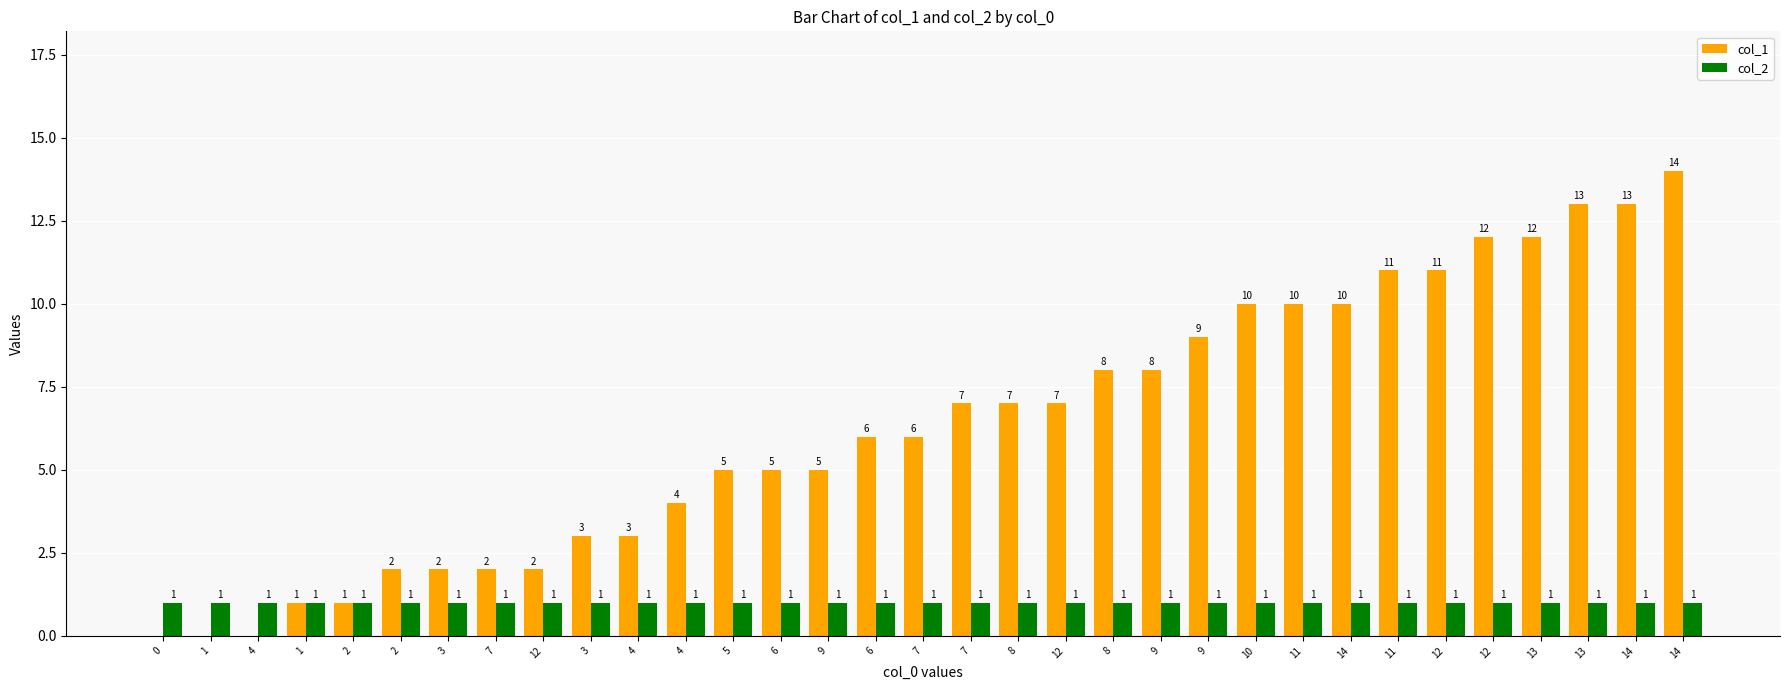

What is the sum of the col_1 values at 1 and 11?

10